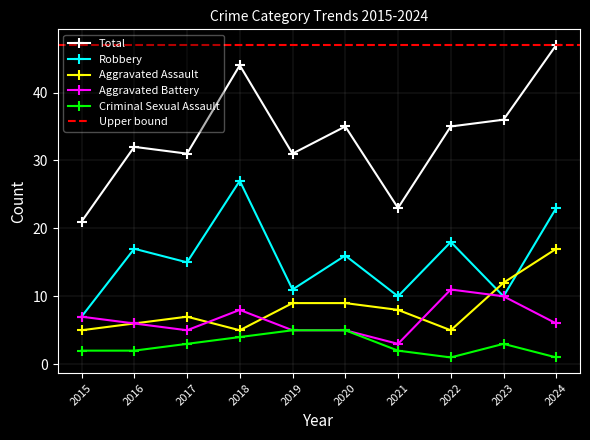

What is the difference between the maximum and minimum values in the Criminal Sexual Assault series?

4